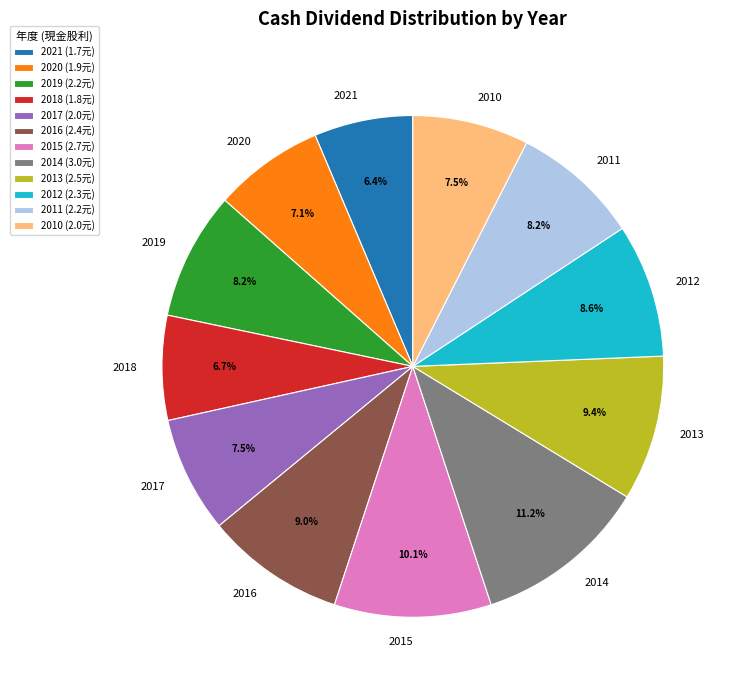

Does 2012 represent more than half of the total?

No